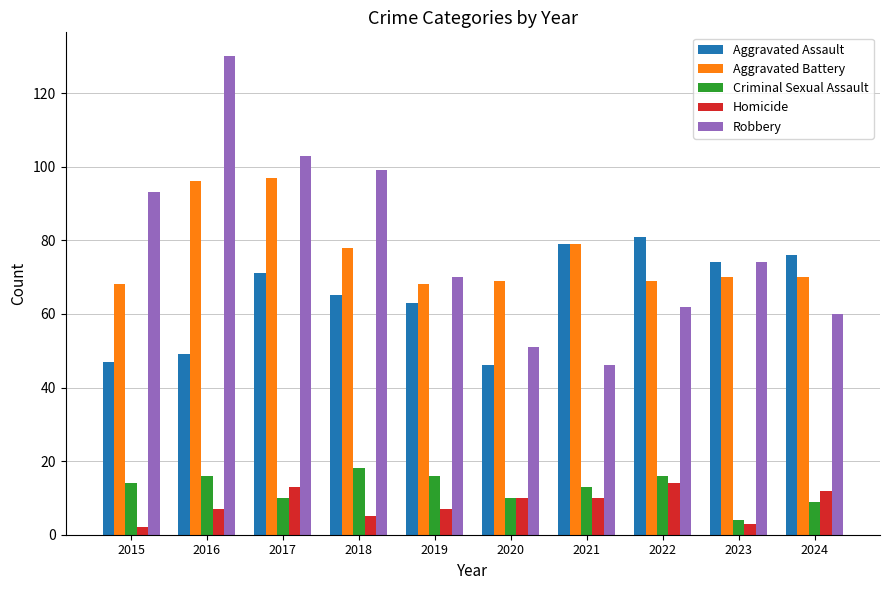

Which label corresponds to the largest value in the chart?

2016